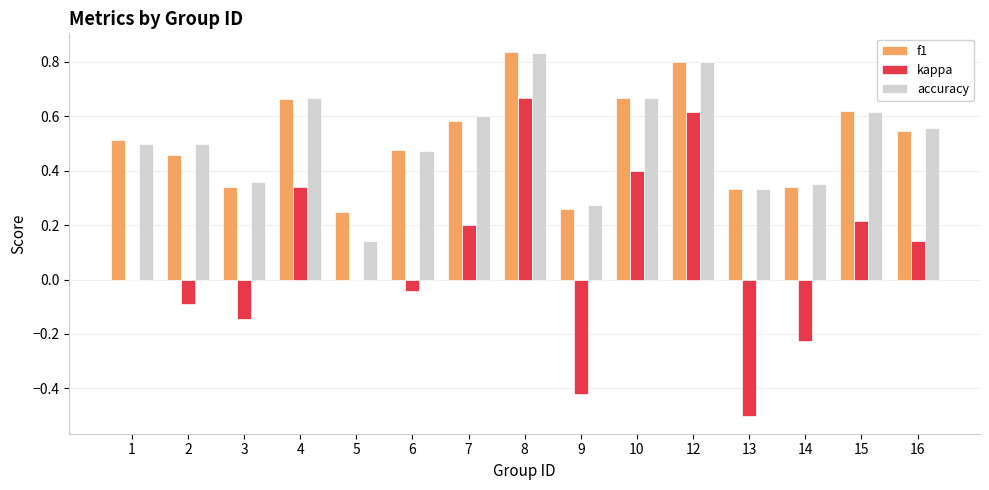

What is the sum of all f1 values?

7.7